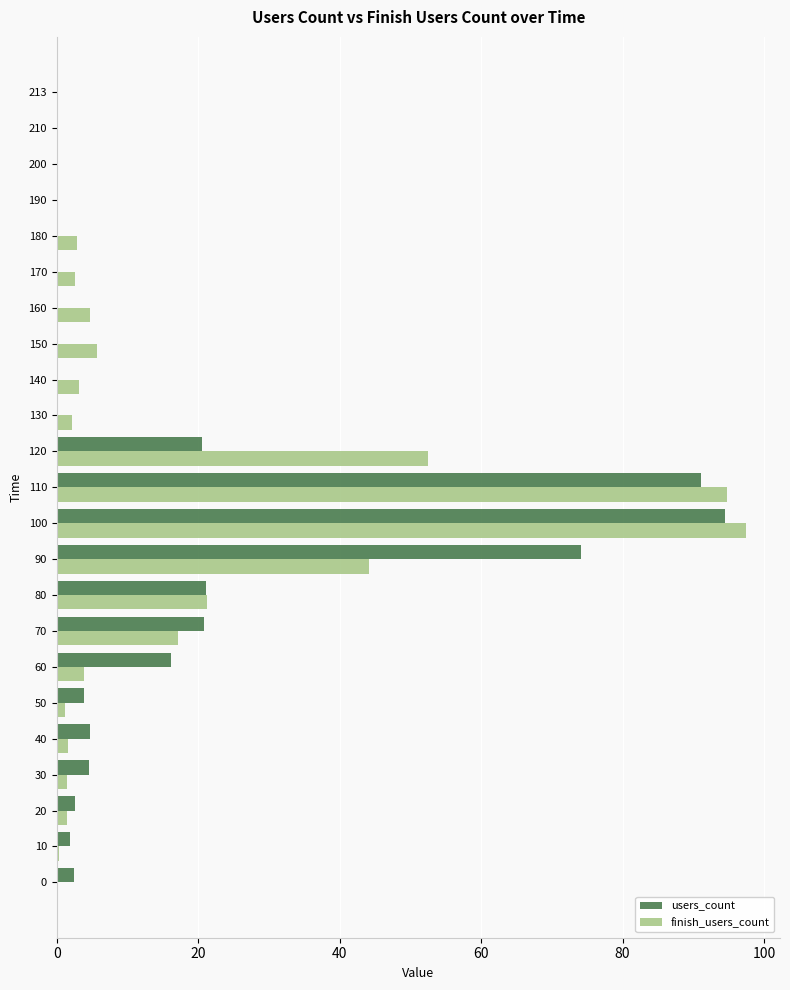

Which series changed the most between 0 and 90?

users_count